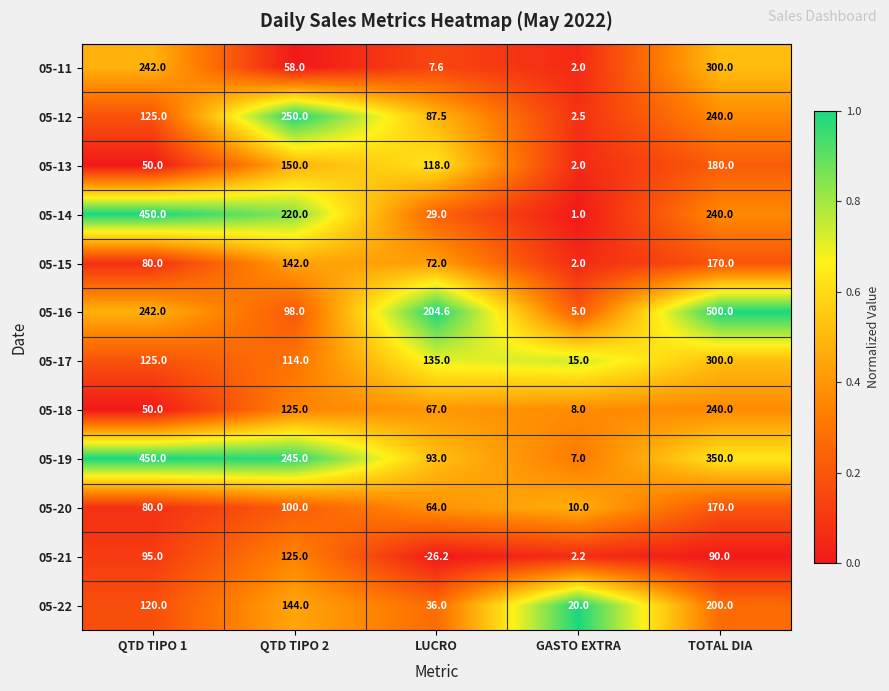

At which label is 05-19 closest to 228?

QTD TIPO 2